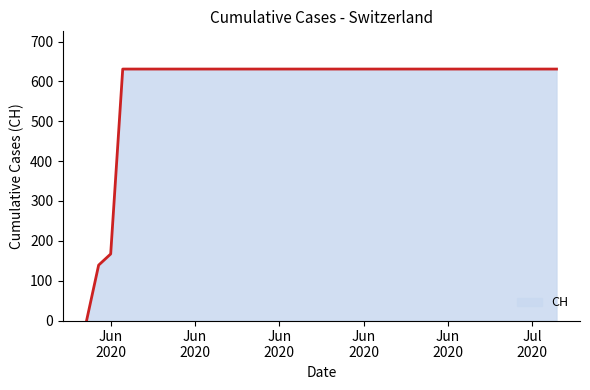

What is the difference between the maximum and minimum values?

631